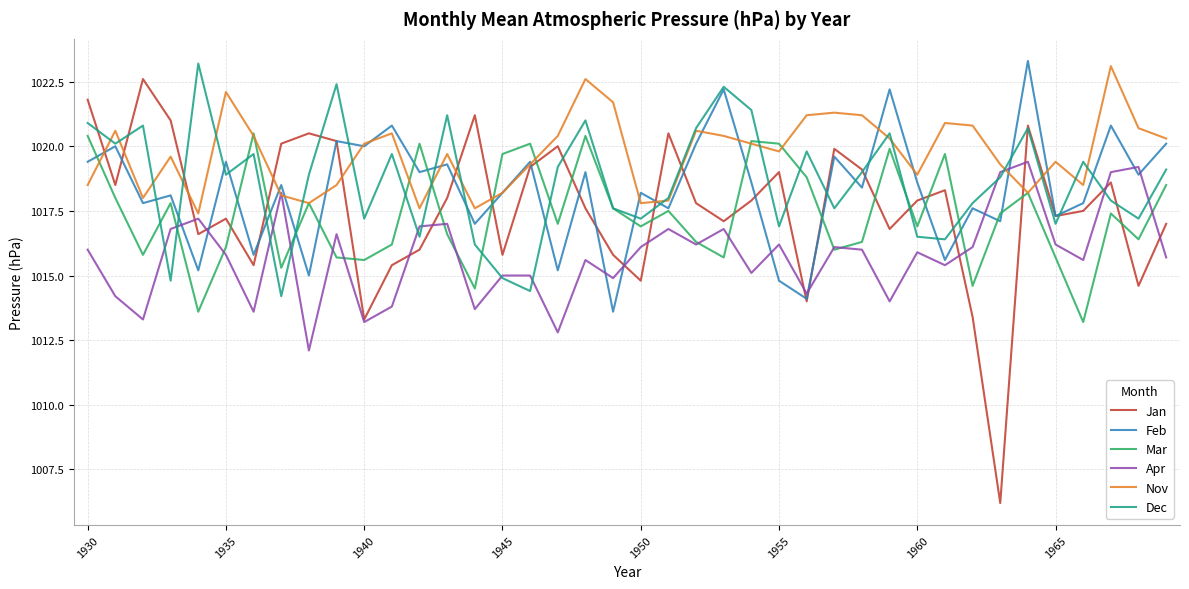

Which series has the largest total across all categories?

Nov